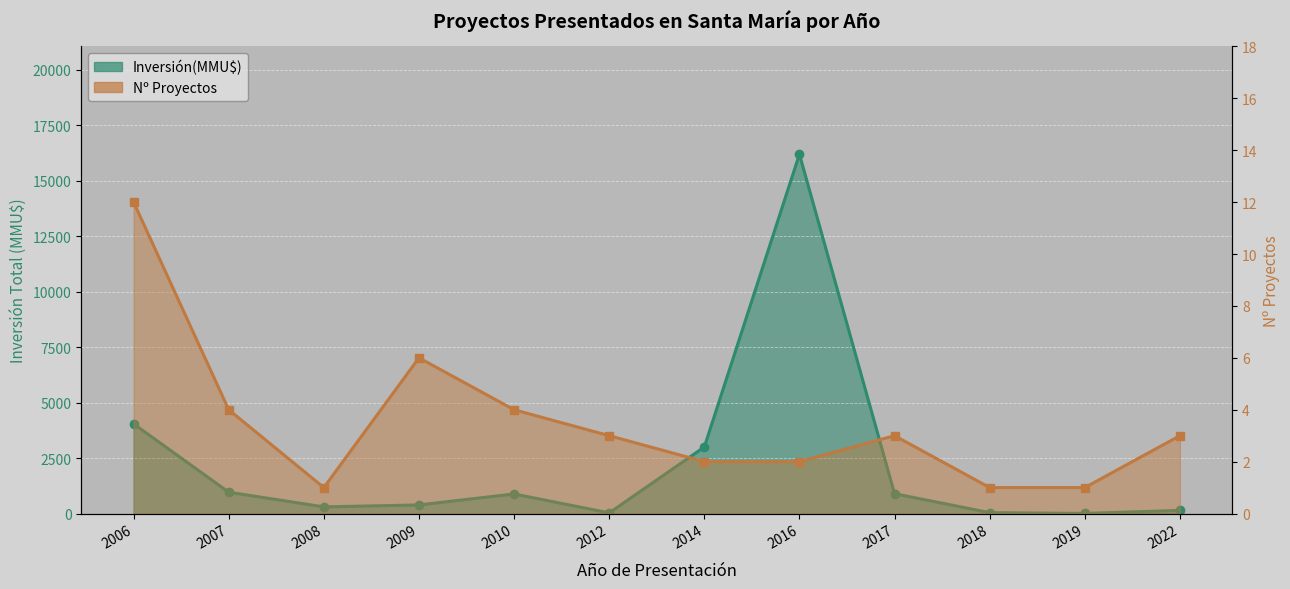

Is it true that Inversión(MMU$) equals 388 at 2009?

True